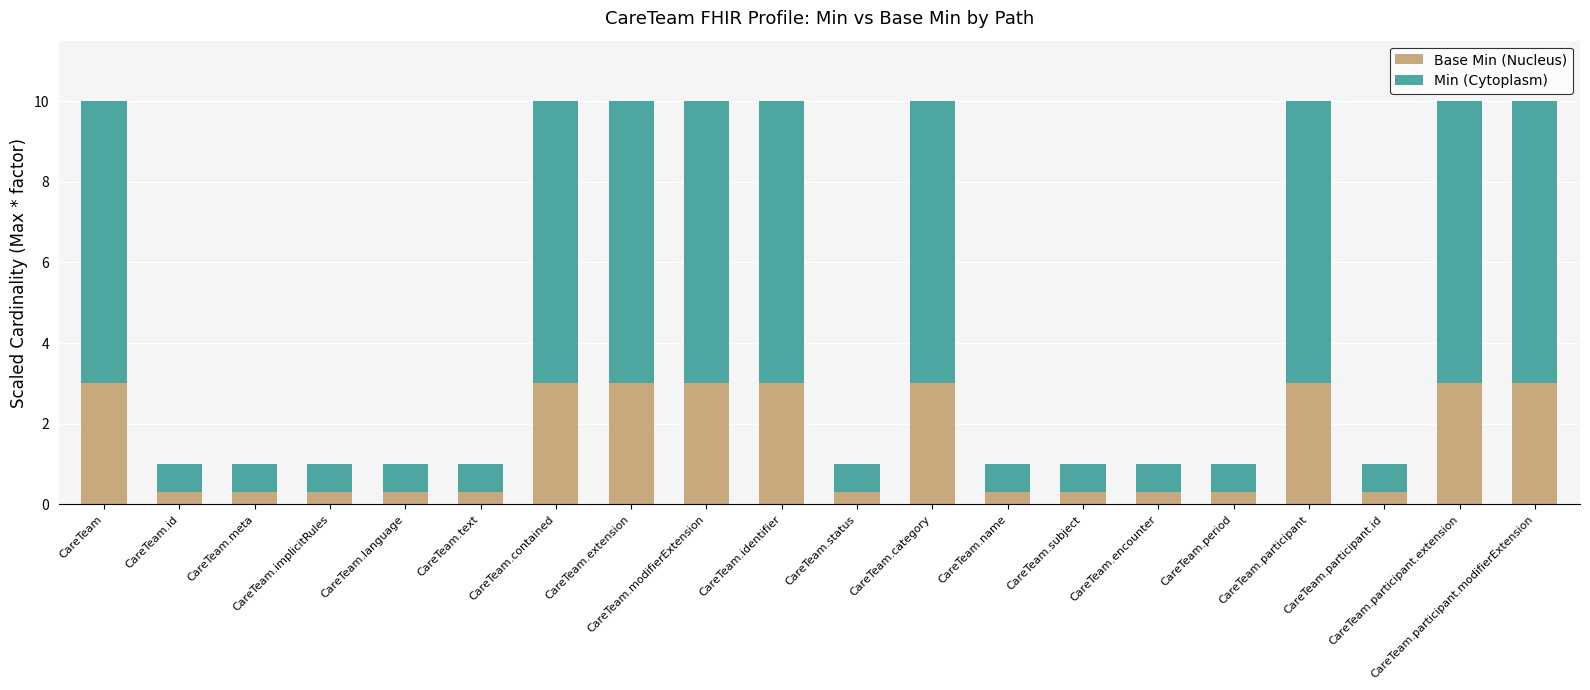

What is the minimum value for Base Min (Nucleus)?

0.3